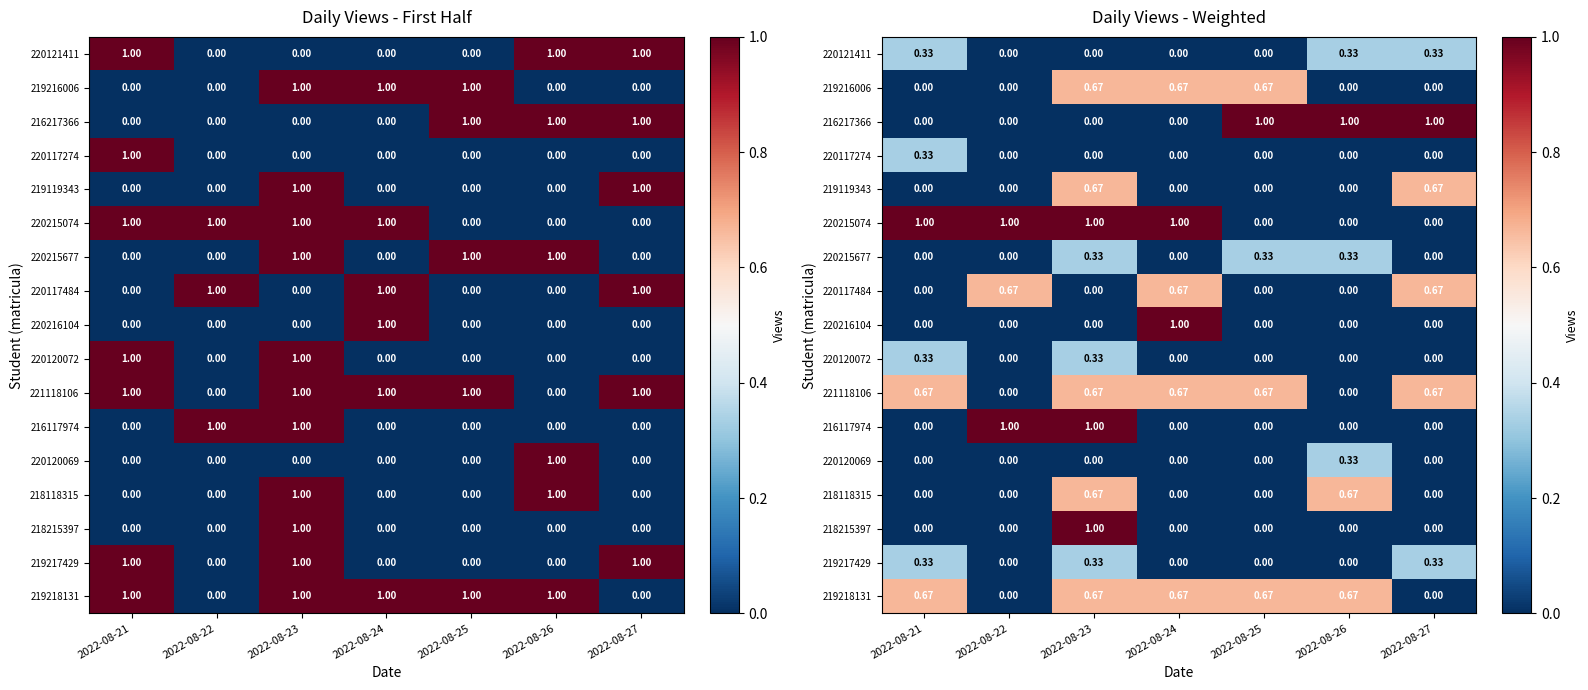

At which label does 219216006 reach its peak?

2022-08-23